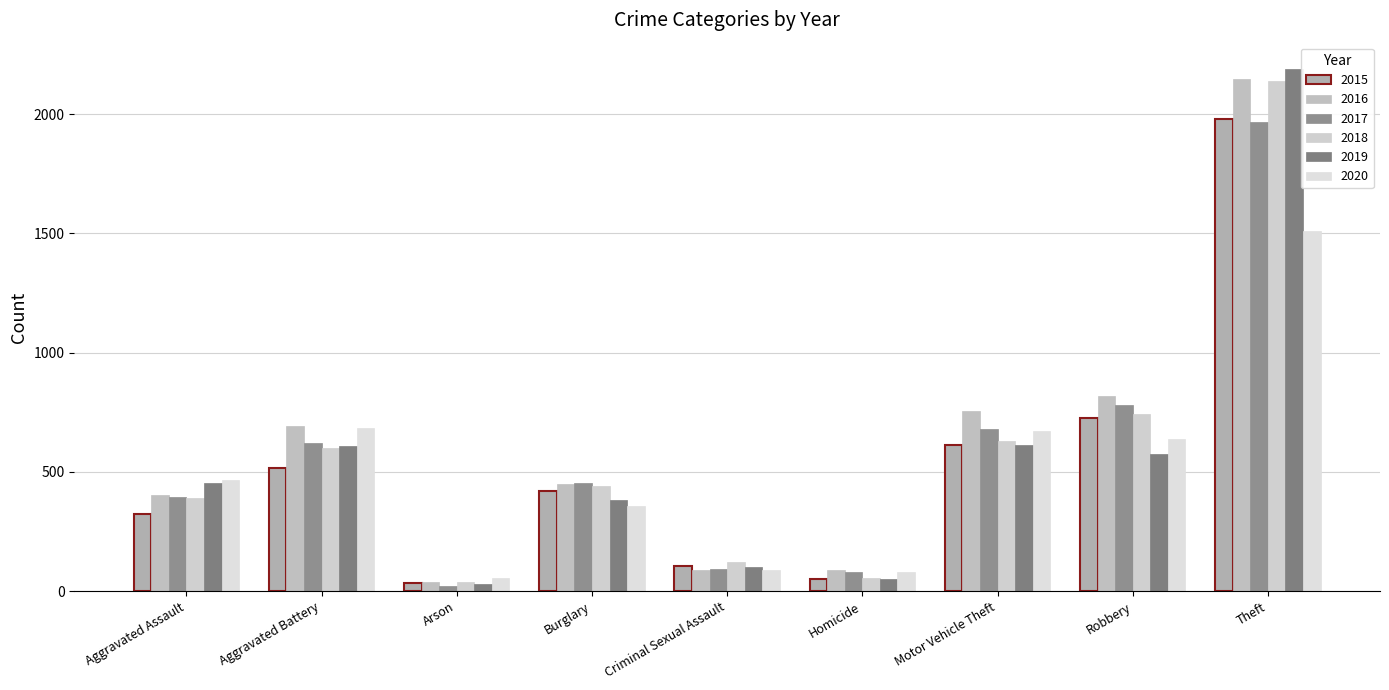

Which category has the highest value in the 2015 series?

Theft